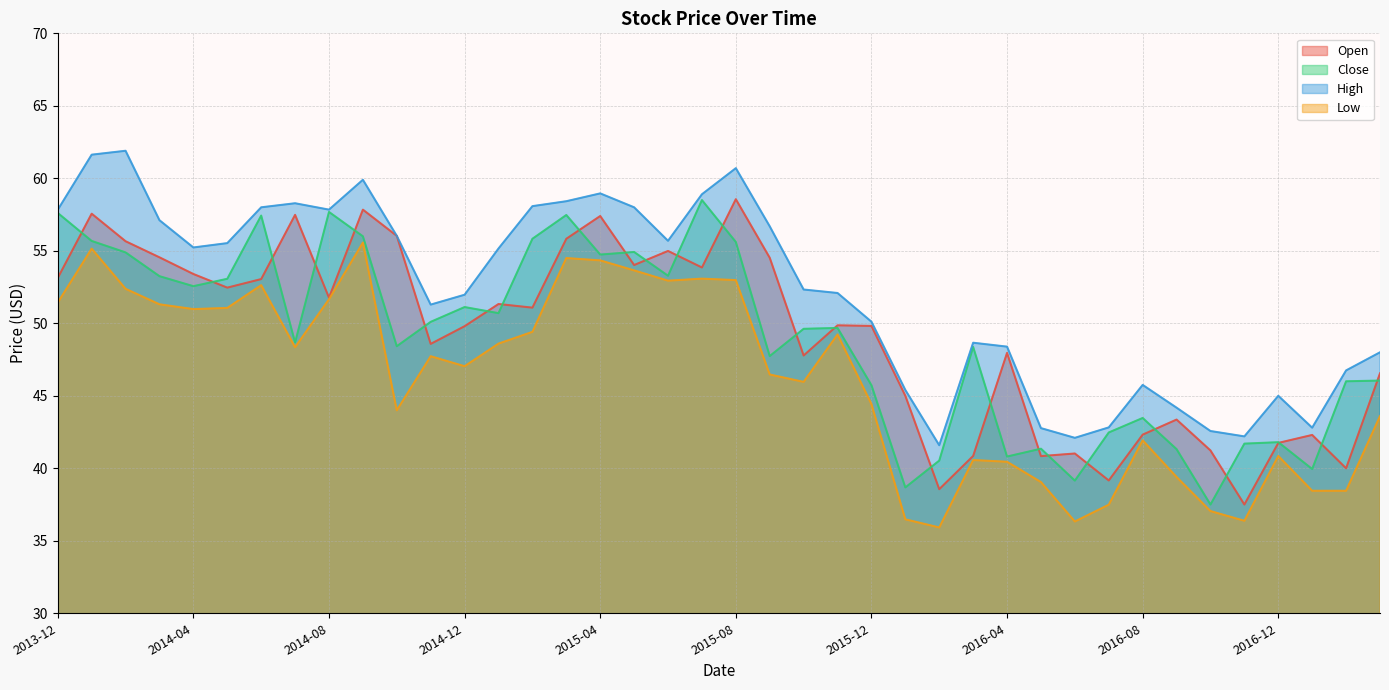

At which category does Close reach its first local valley?

2014-04